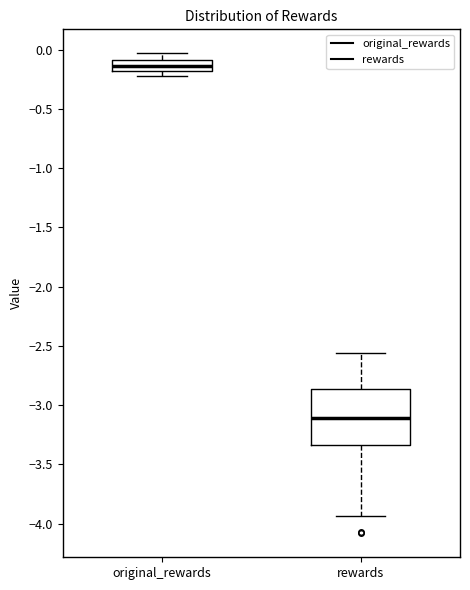

Reading left to right, read every box against the y-axis: the position of its median line, the range the box covers, and the ends of its whiskers. The values are not printed on the chart, so give them approximately, as read against the axis.

original_rewards: median -0.15, box -0.20 to -0.10, whiskers -0.20 (just below the box's lower edge) to -0.05
rewards: median -3.10, box -3.35 to -2.85, whiskers -3.95 to -2.55